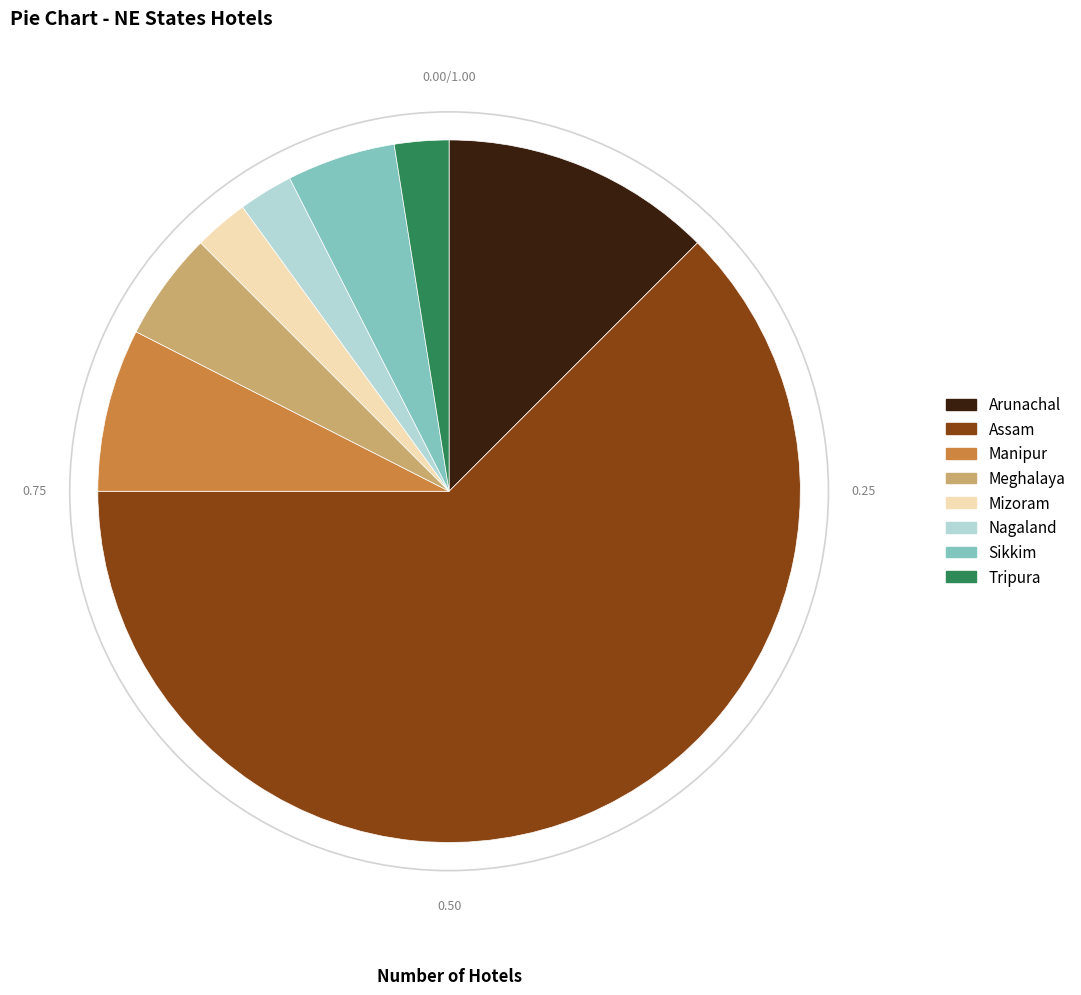

Is there a majority slice in this chart?

Yes